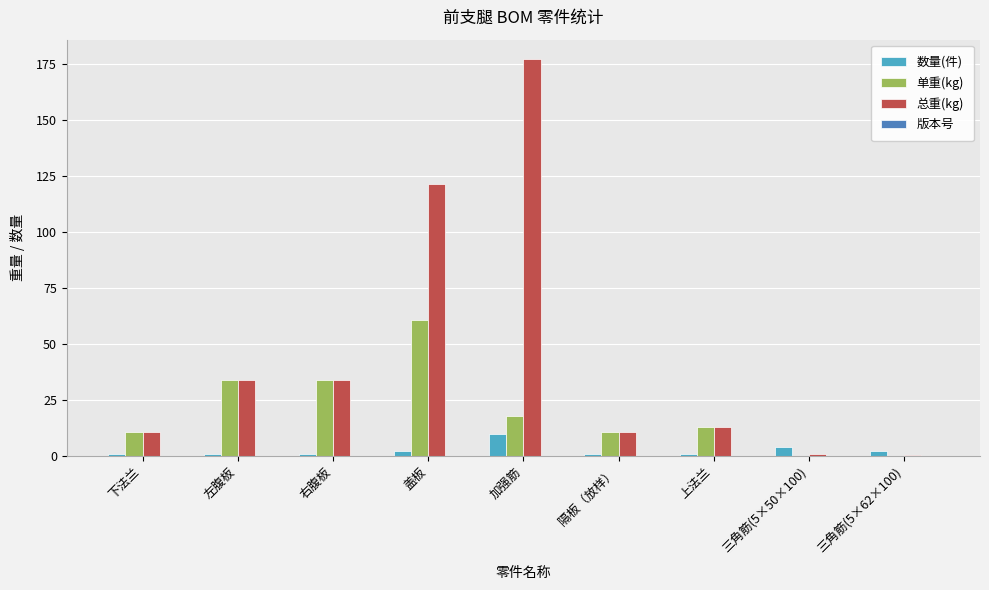

What is the maximum value shown in the chart?

177.0